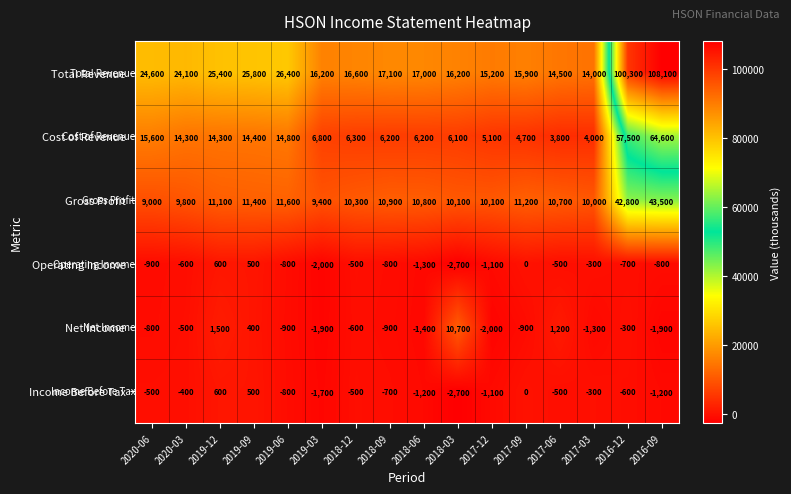

Which series changed the most between 2019-09 and 2017-03?

Total Revenue